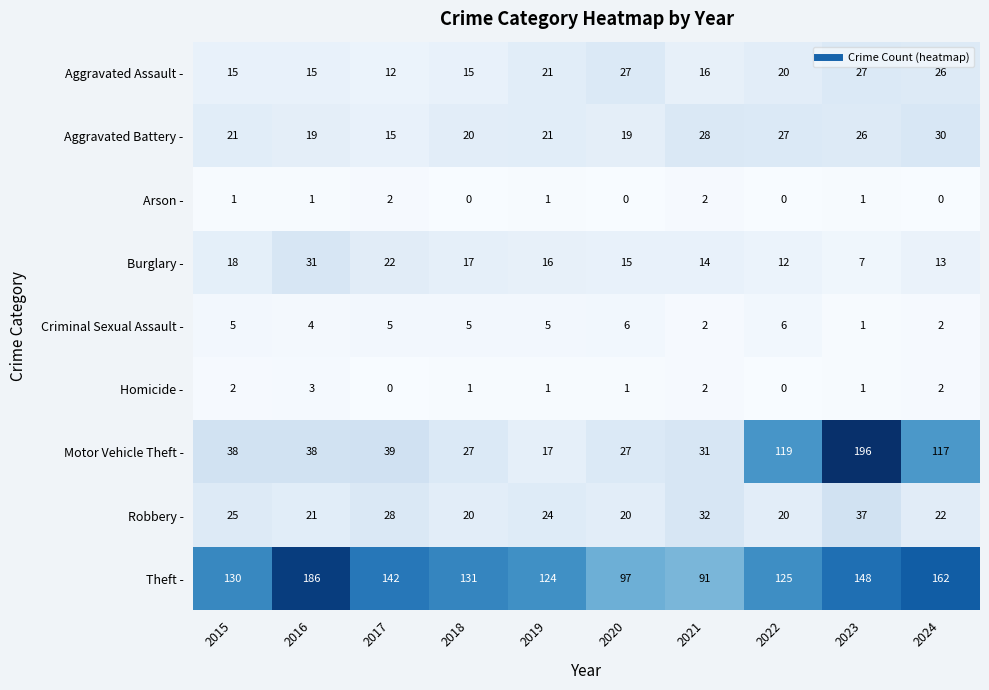

At which label does Theft - first exceed 131?

2016